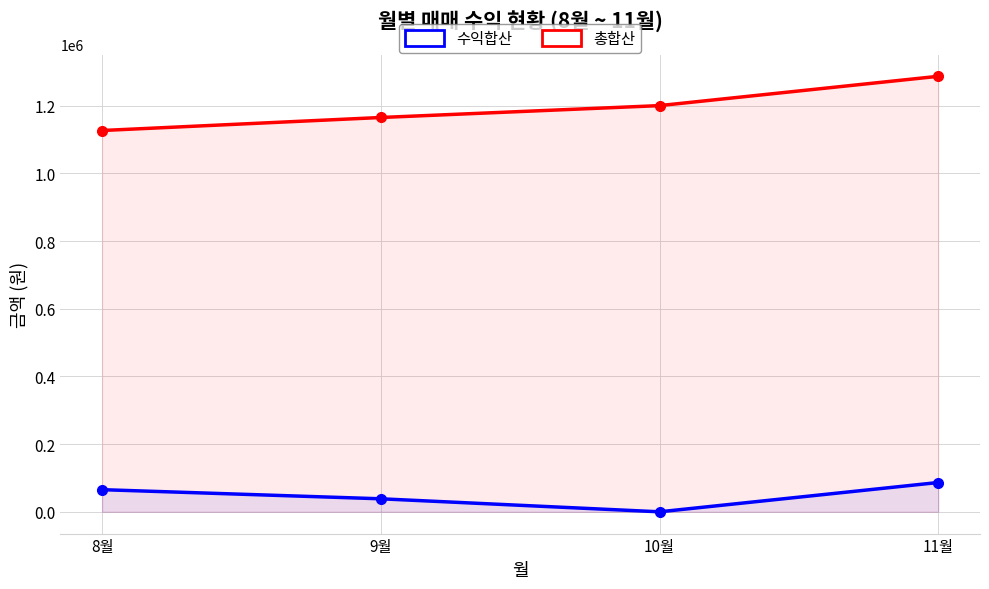

Reading left to right, extract all data points from this chart.

수익합산: 65414	38449	0	86578
총합산: 1126443	1164892	1200000	1286578